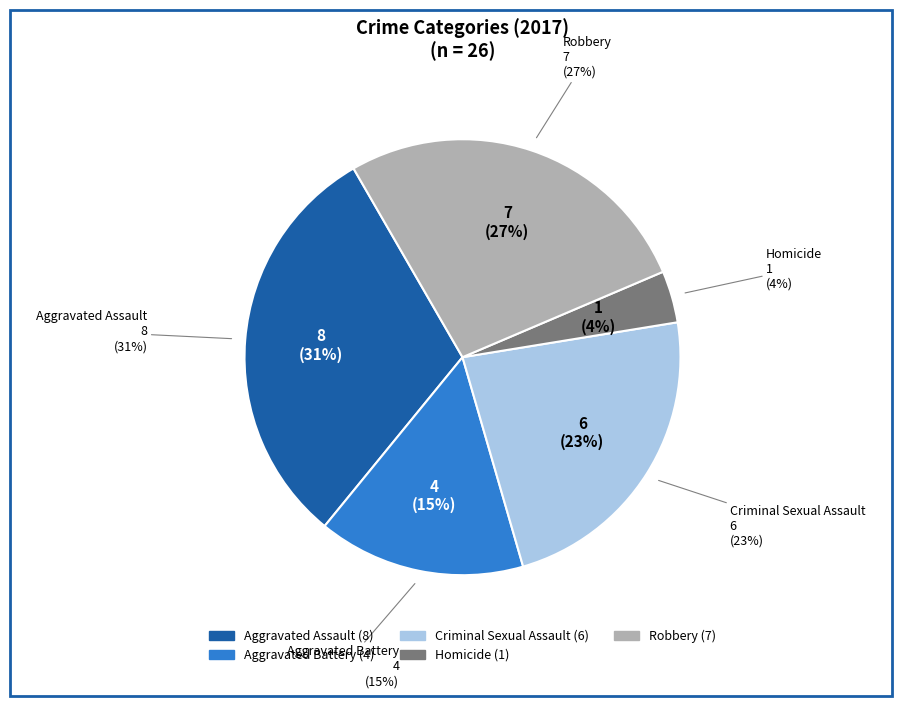

What is the change in value from Criminal Sexual Assault to Robbery?

+1